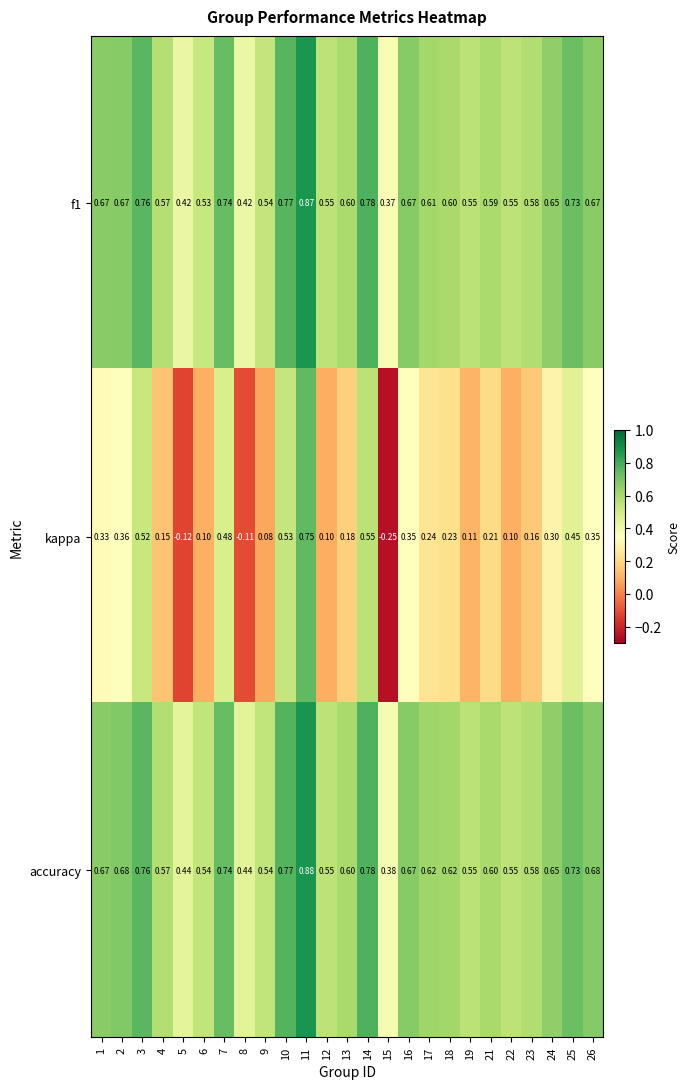

Is the value of kappa at 10 greater than the value of f1 at 14?

No